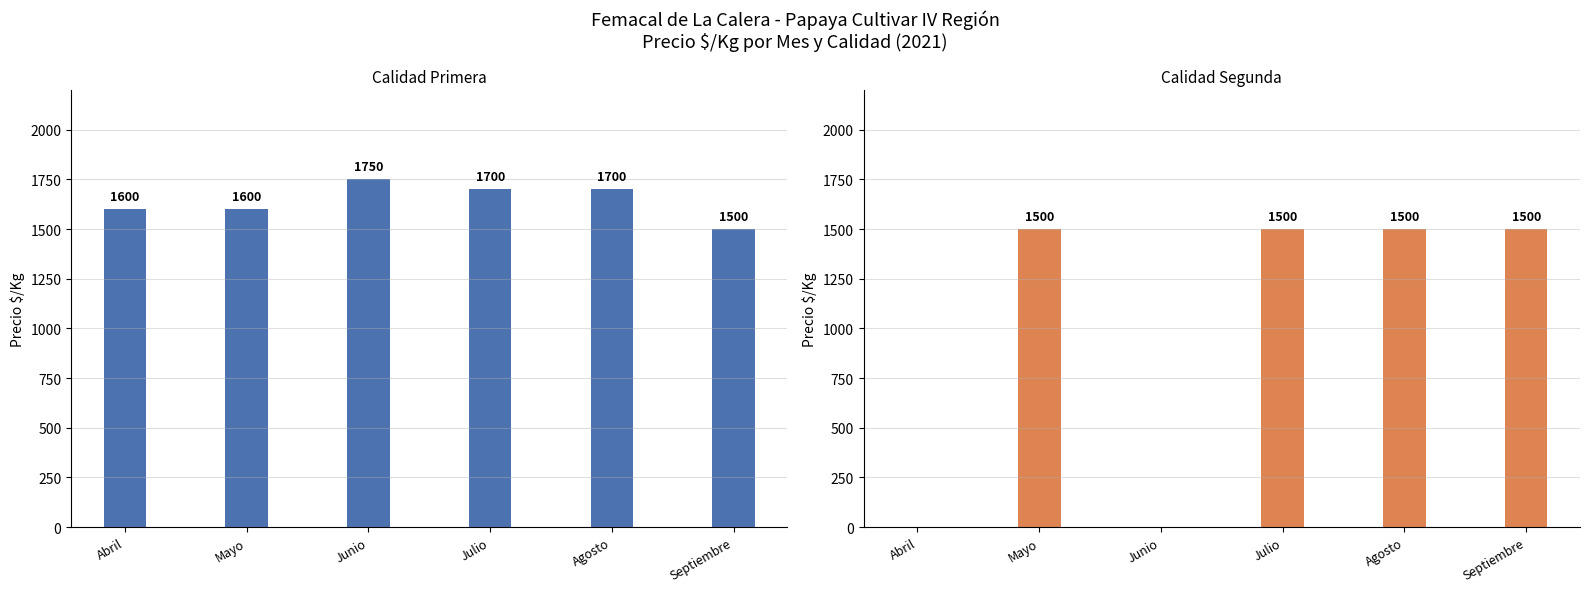

True or false: Primera has a value of 1750 at Junio.

True